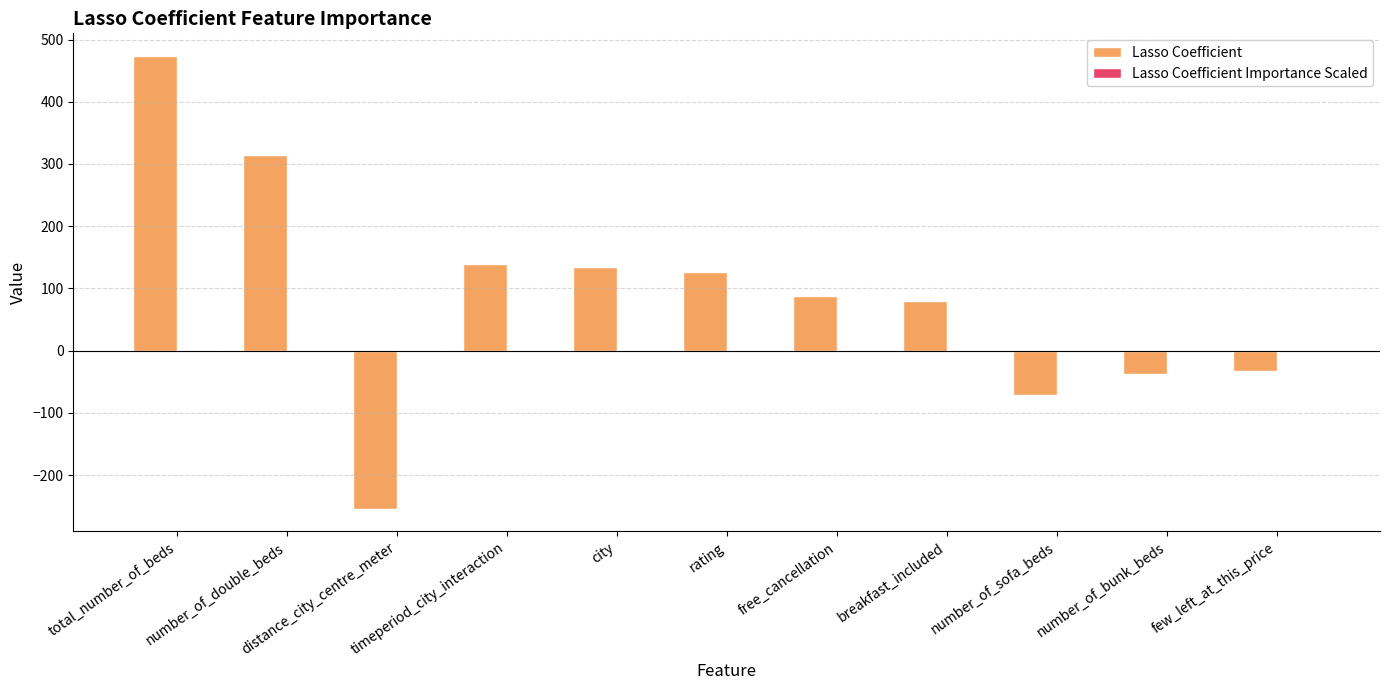

Which series has the largest total across all categories?

Lasso Coefficient